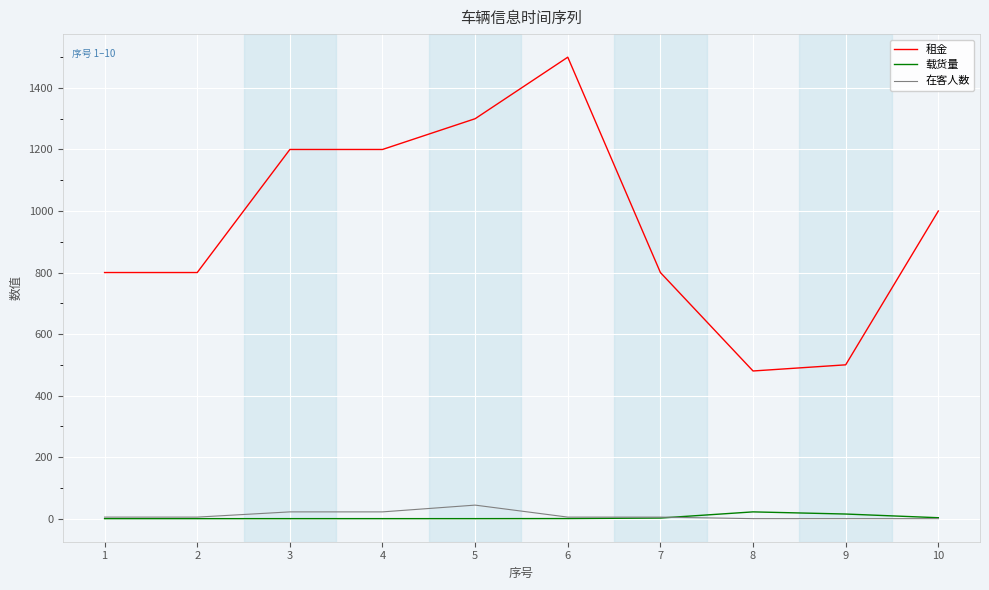

What is the spread (max minus min) of values at 4?

1200.0